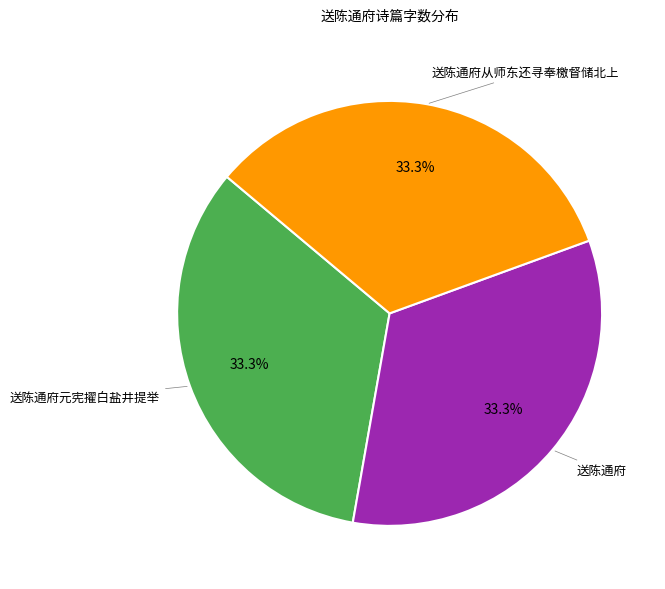

Does any single category account for the majority?

No